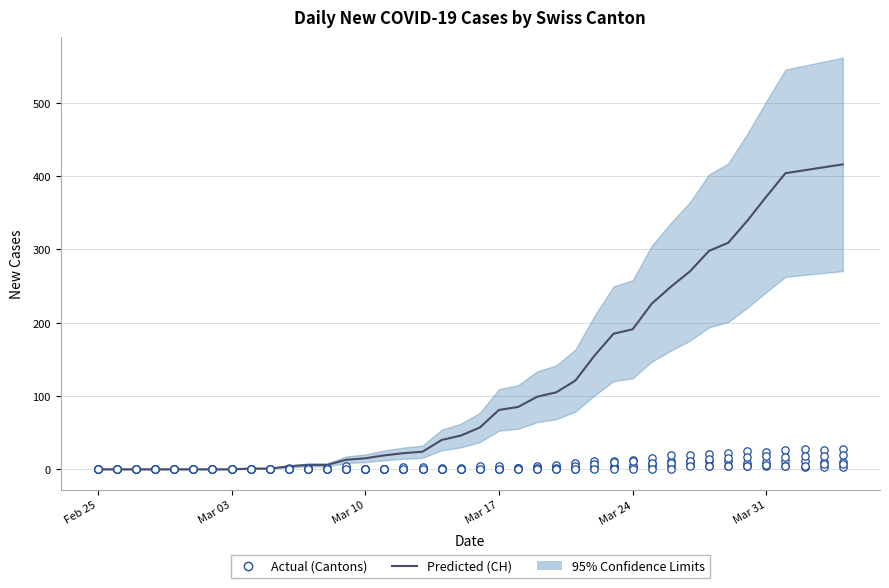

Which series contains the lowest Y value?

Predicted (CH)